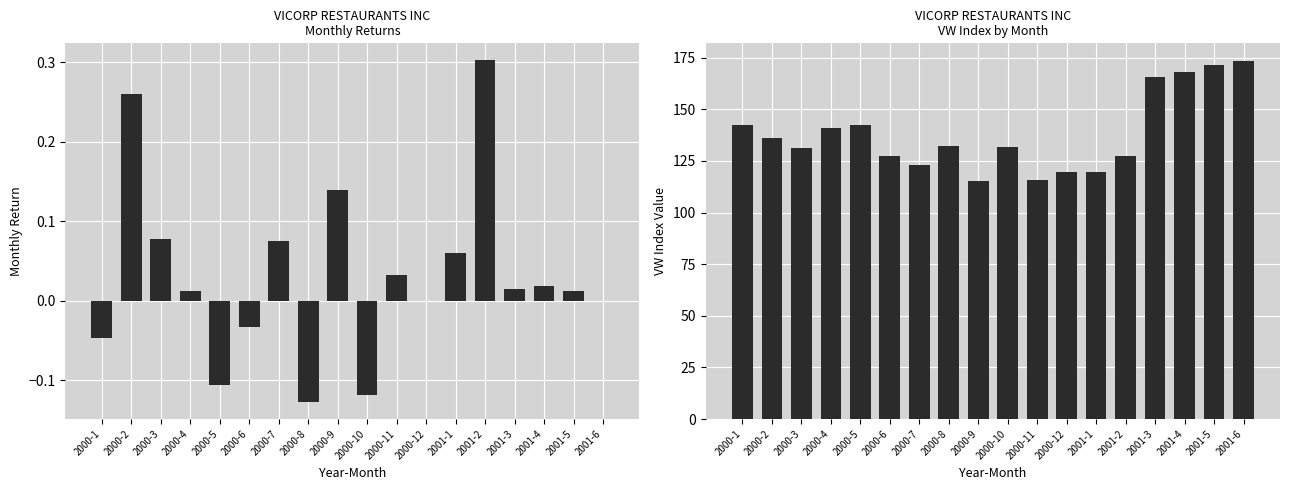

How many negative values does the ret series have?

5